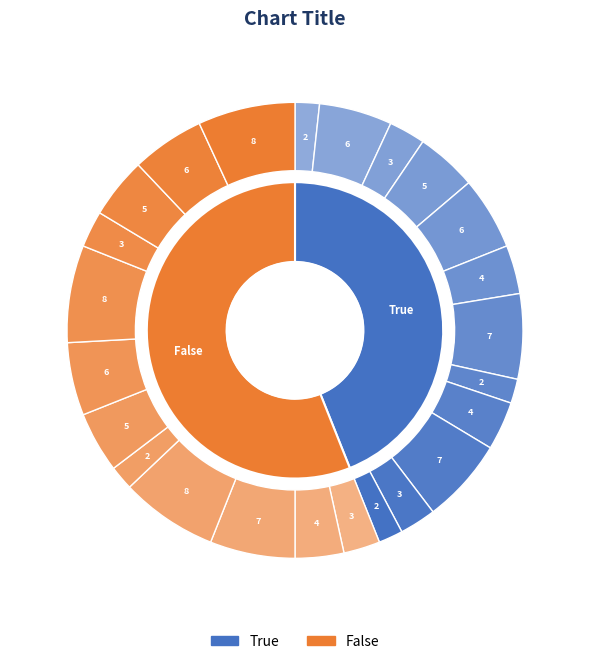

True or false: 5 accounts for 12% of the total.

True